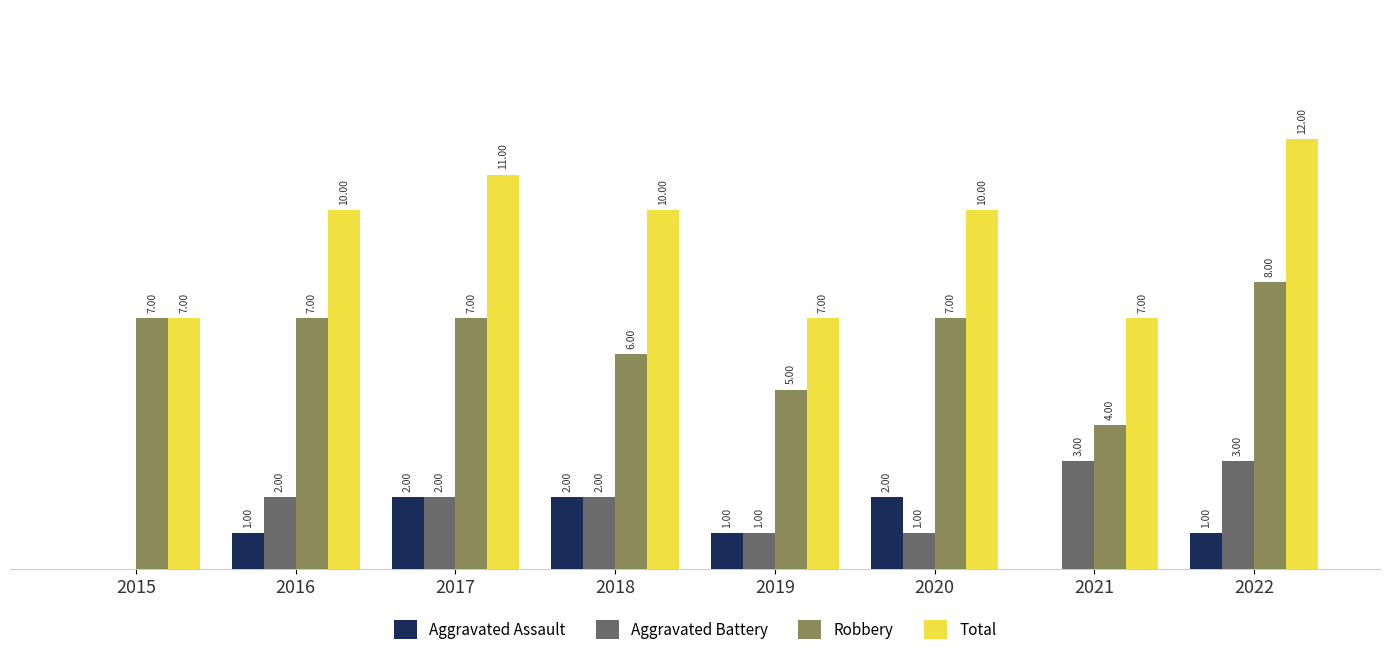

Are the bars horizontal?

No